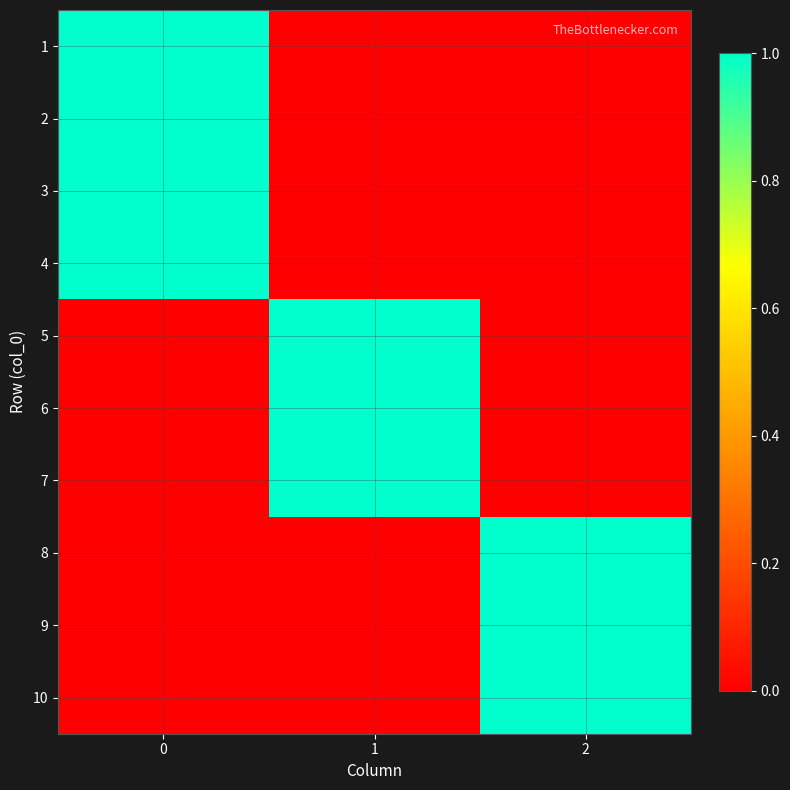

Reading left to right, list all the values displayed in this chart.

1: 0=1	1=0	2=0
2: 0=1	1=0	2=0
3: 0=1	1=0	2=0
4: 0=1	1=0	2=0
5: 0=0	1=1	2=0
6: 0=0	1=1	2=0
7: 0=0	1=1	2=0
8: 0=0	1=0	2=1
9: 0=0	1=0	2=1
10: 0=0	1=0	2=1